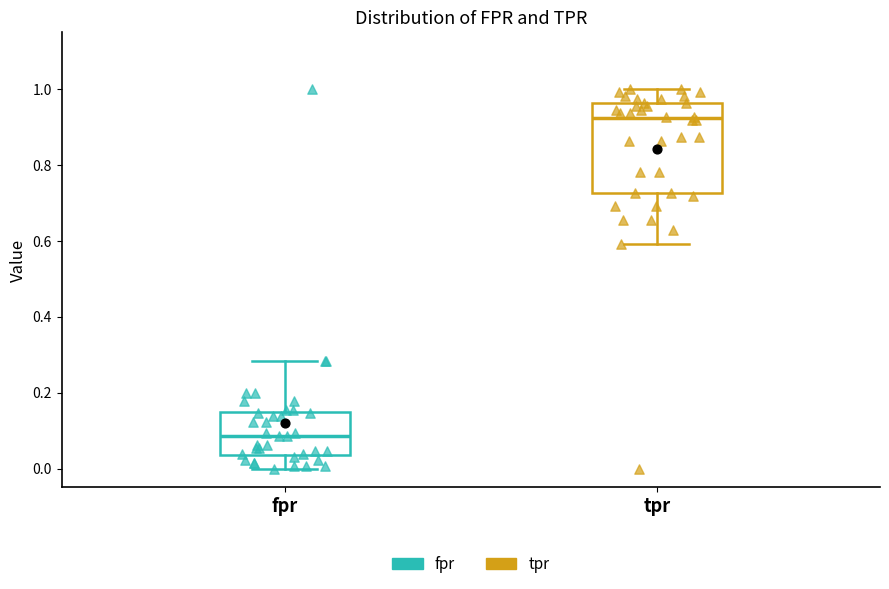

Reading left to right, transcribe this box plot: for each box, give where its median line is, the range the box spans, and where its two whiskers end, as read against the y-axis. The values are not printed on the chart, so give them approximately, as read against the axis.

fpr: median 0.08, box 0.04 to 0.14, whiskers 0.00 to 0.28
tpr: median 0.92, box 0.72 to 0.96, whiskers 0.60 to 1.00